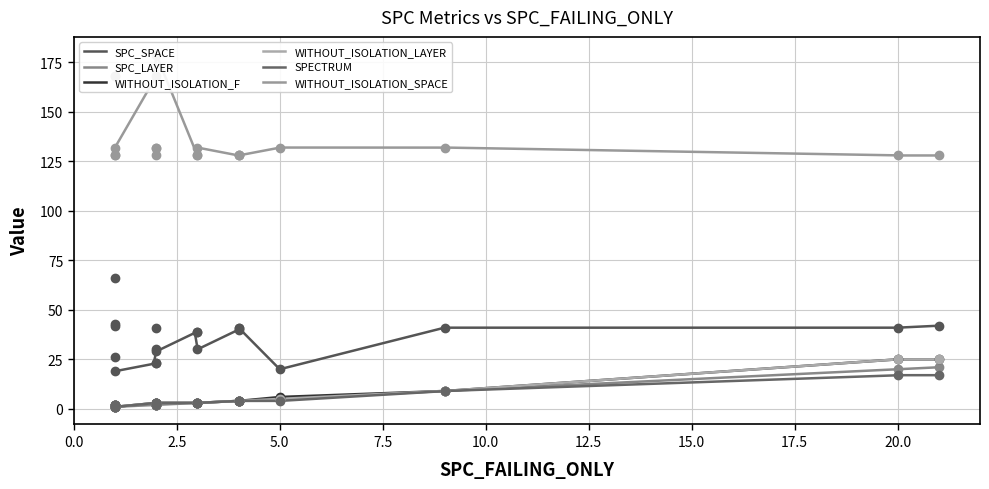

Reading left to right, what are all the values shown in this chart?

SPC_SPACE: 23	42	26	41	29	41	23	41	30	66	39	42	39	41	41	43	30	20	19	40
SPC_LAYER: 2	1	1	4	2	20	2	4	2	1	3	21	3	2	9	1	3	5	1	4
WITHOUT_ISOLATION_F: 3	2	2	4	3	25	3	4	3	1	3	25	3	2	9	2	3	6	1	4
WITHOUT_ISOLATION_LAYER: 3	2	2	4	3	25	3	4	3	1	3	25	3	2	9	2	3	5	1	4
SPECTRUM: 3	2	2	4	3	17	3	4	3	1	3	17	3	2	9	2	3	4	1	4
WITHOUT_ISOLATION_SPACE: 132	128	168	128	179	128	168	128	128	168	128	128	128	132	132	128	132	132	132	128